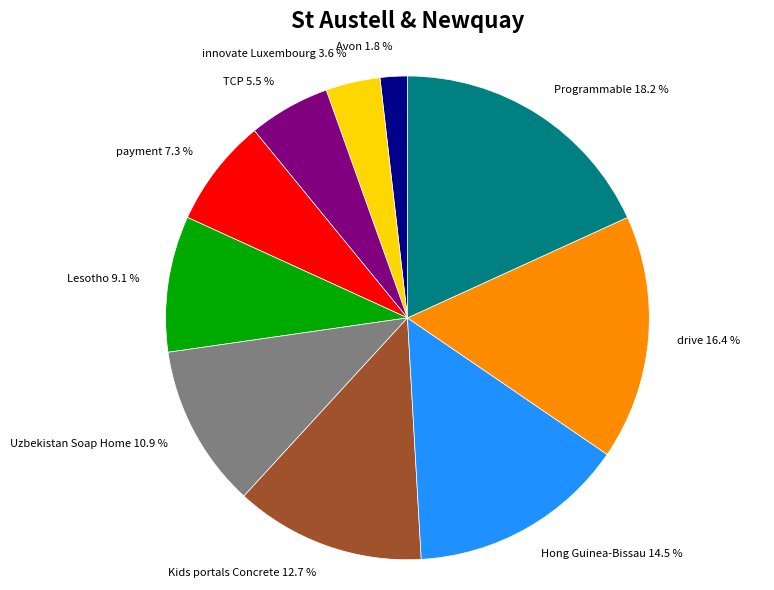

Is there any slice that represents more than half of the pie?

No